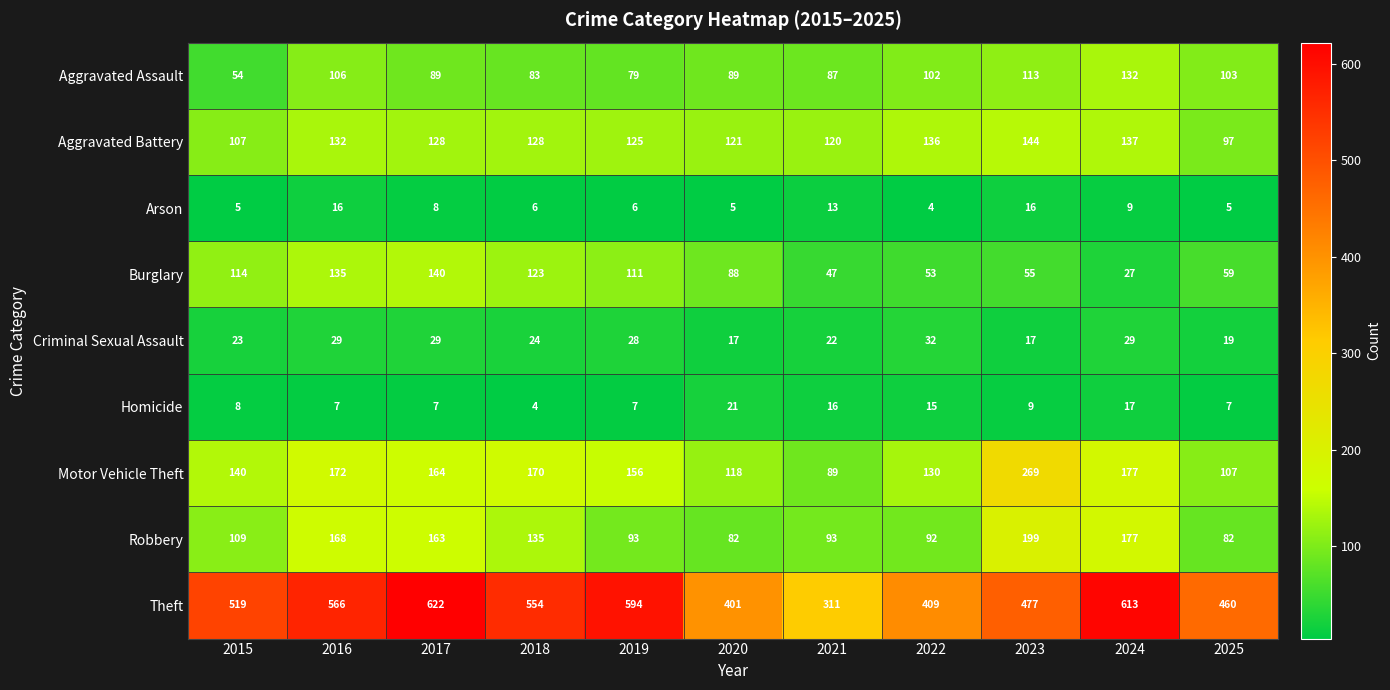

What is the difference between the maximum and minimum values in the Theft series?

311